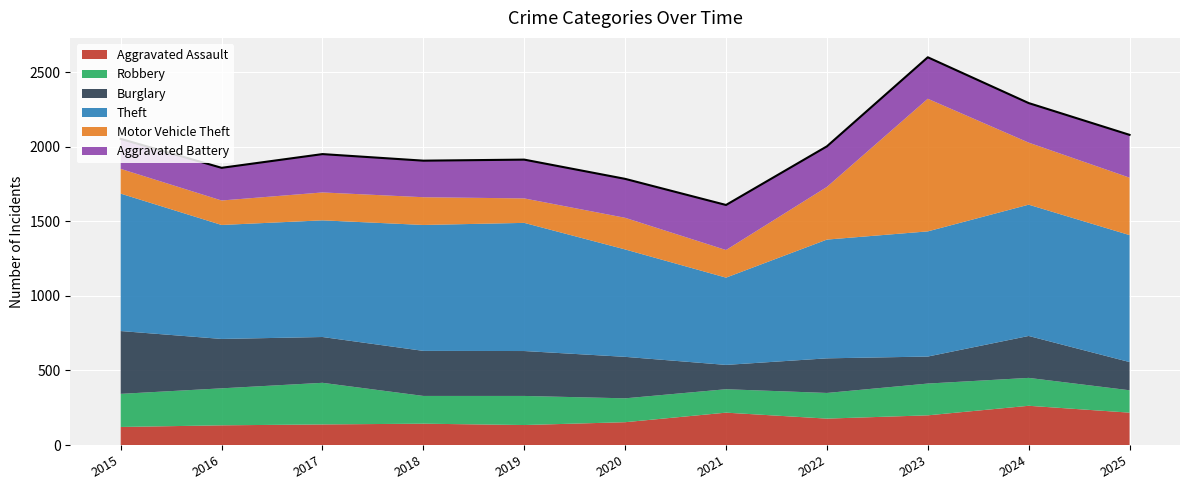

Does the chart display data point markers on the line(s)?

No